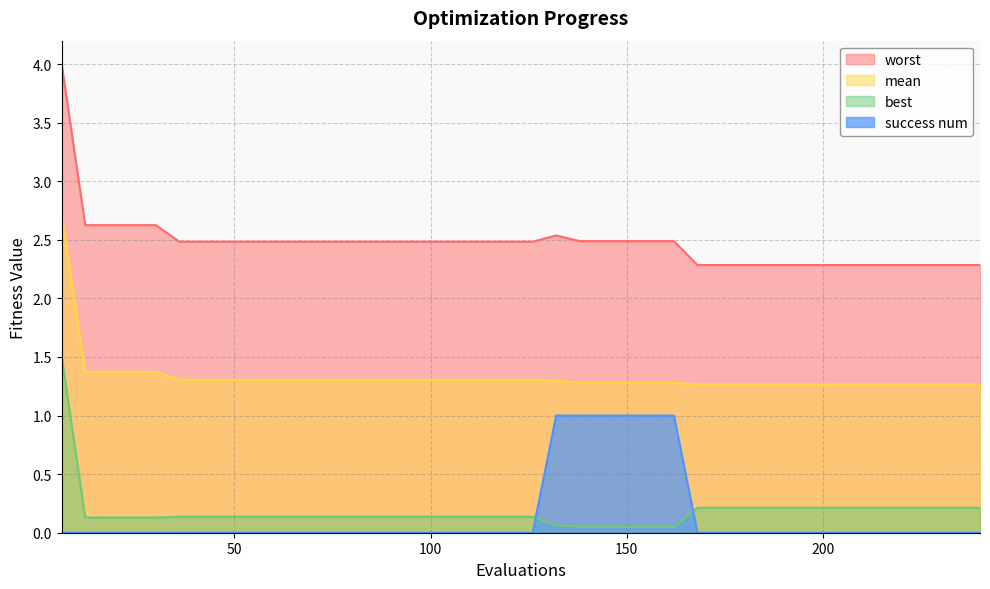

True or false: mean has more than 0 points higher than both neighbors.

False